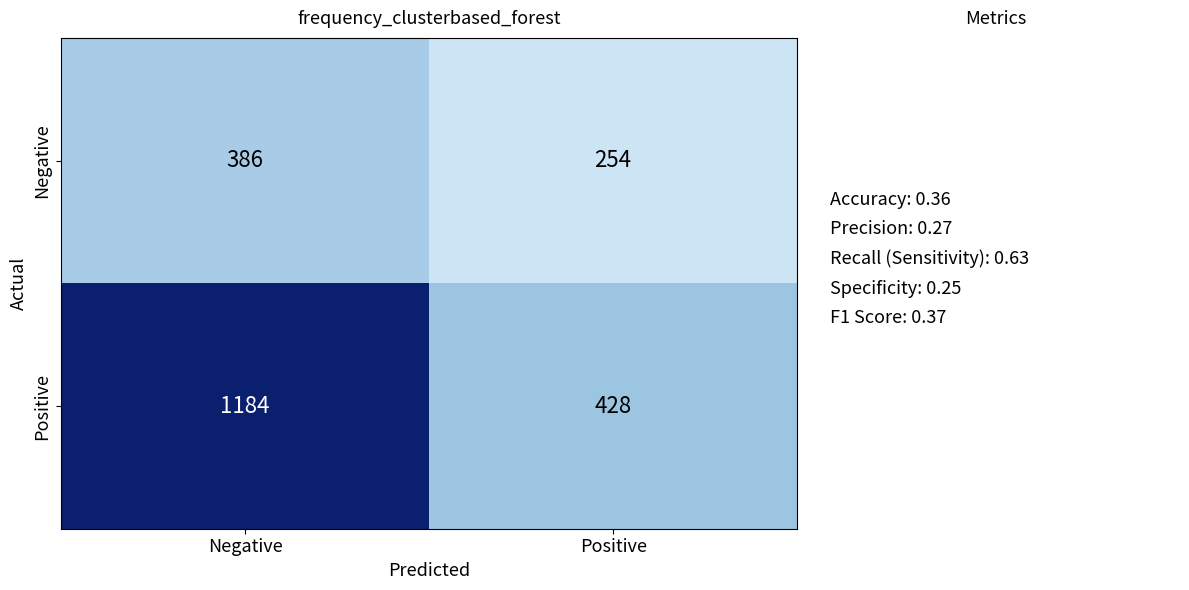

Which category has the highest value across all series?

Negative